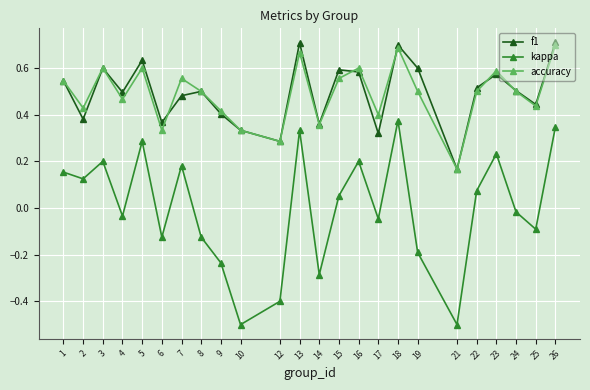

What is the minimum value shown in the chart?

-0.5